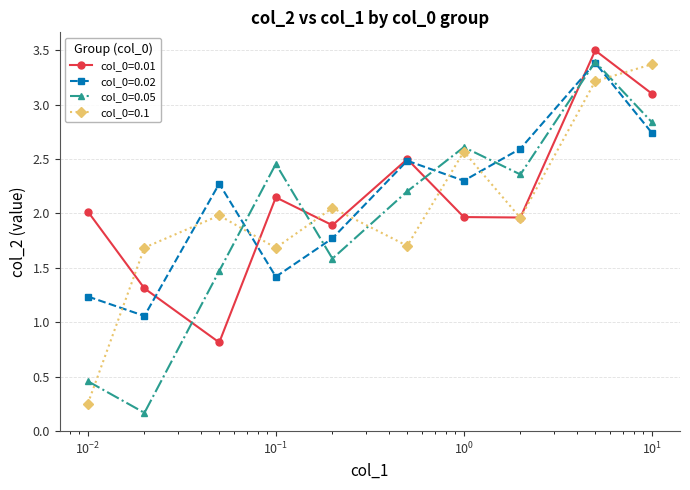

How many distinct data groups are displayed?

4